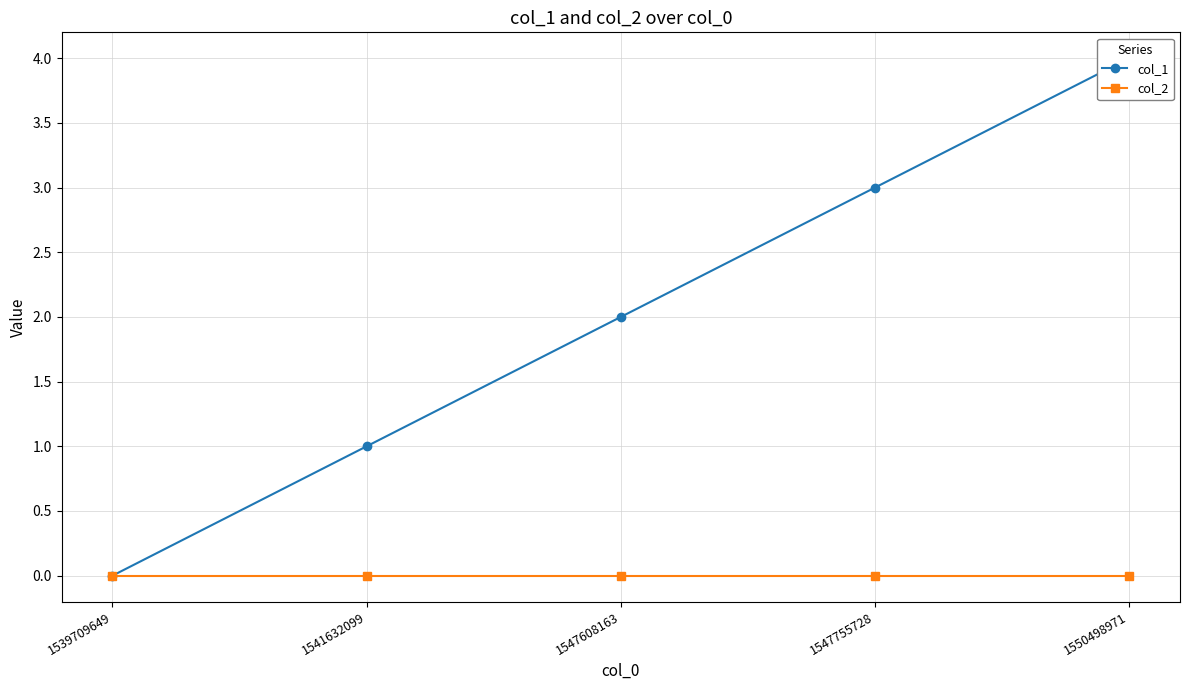

At which label is col_2 closest to 0?

1539709649